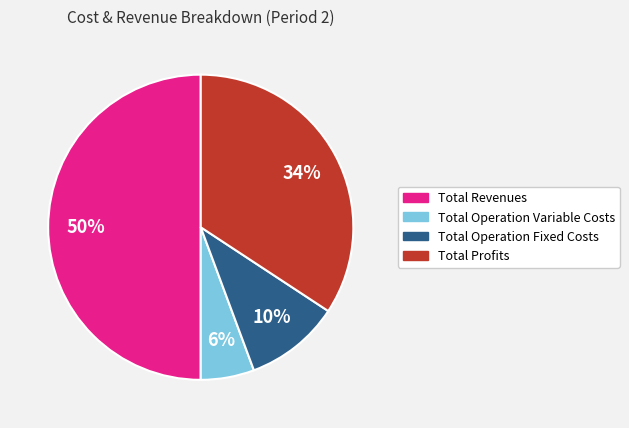

To the nearest percent, what is the difference between the largest and smallest slice percentages?

44%